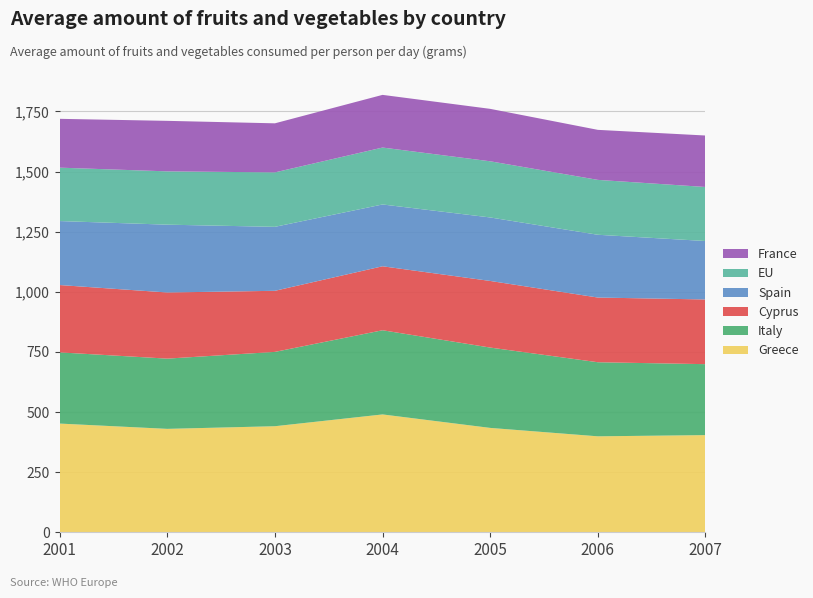

Reading left to right, extract all data points from this chart.

Greece: 2001=452.0	2002=430.0	2003=441.0	2004=490.0	2005=434.0	2006=399.0	2007=404.0
Italy: 2001=296.0	2002=292.0	2003=309.0	2004=350.0	2005=334.0	2006=308.0	2007=295.0
Cyprus: 2001=280.0	2002=275.0	2003=254.0	2004=266.0	2005=277.0	2006=269.0	2007=269.0
Spain: 2001=266.0	2002=282.0	2003=266.0	2004=257.0	2005=264.0	2006=261.0	2007=243.0
EU: 2001=222.1	2002=221.7	2003=226.4	2004=236.7	2005=233.5	2006=228.2	2007=224.7
France: 2001=203.0	2002=210.0	2003=204.0	2004=219.0	2005=218.0	2006=208.0	2007=214.0